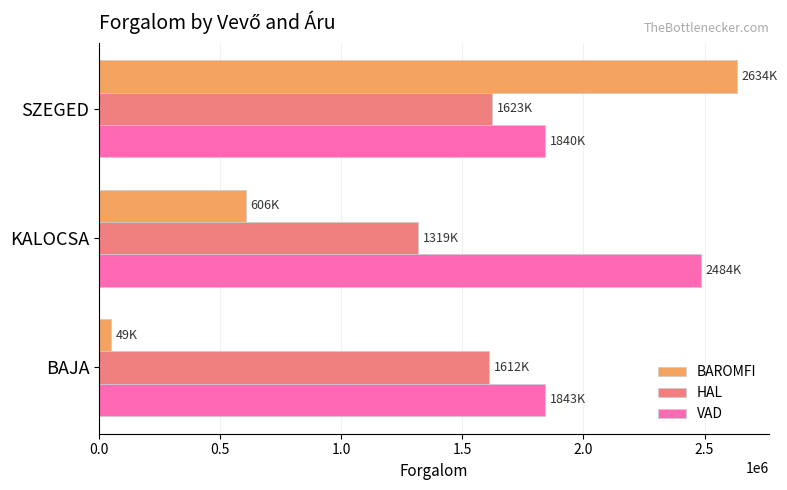

Rank the categories by BAROMFI value from highest to lowest.

SZEGED, KALOCSA, BAJA